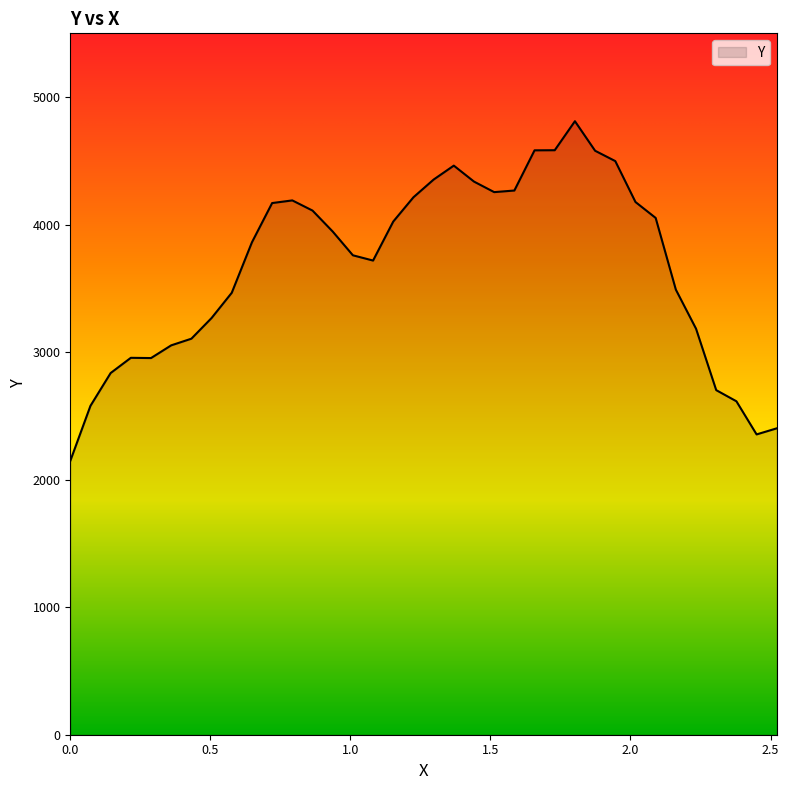

What is the smallest value displayed?

2147.0